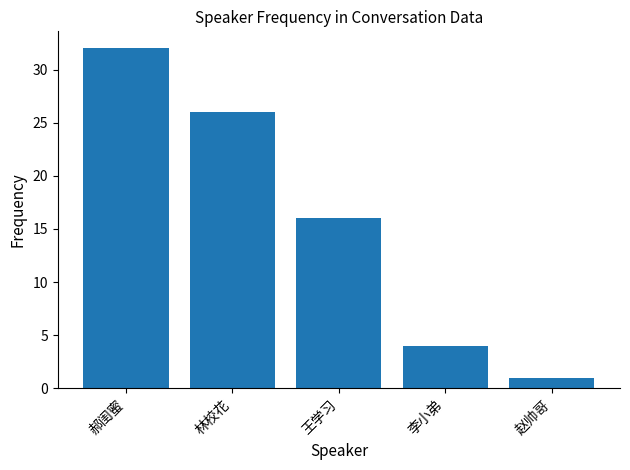

How many series are shown in this chart?

1